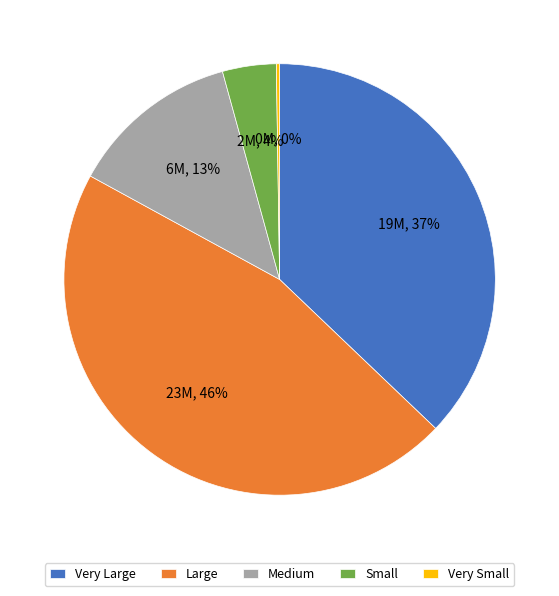

Is there any slice that represents more than half of the pie?

No